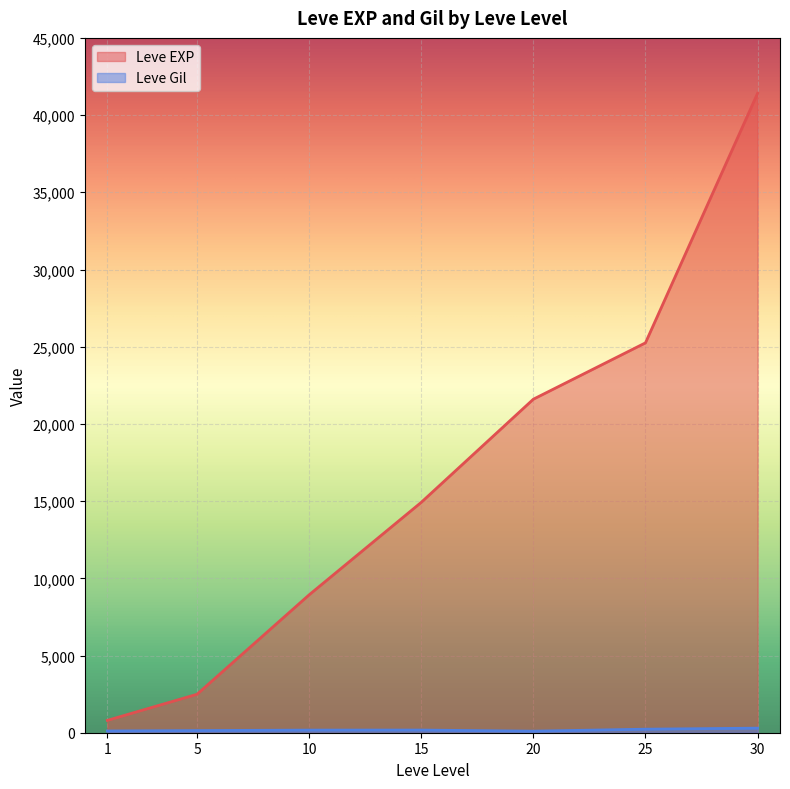

True or false: Leve EXP and Leve Gil cross at least once.

False